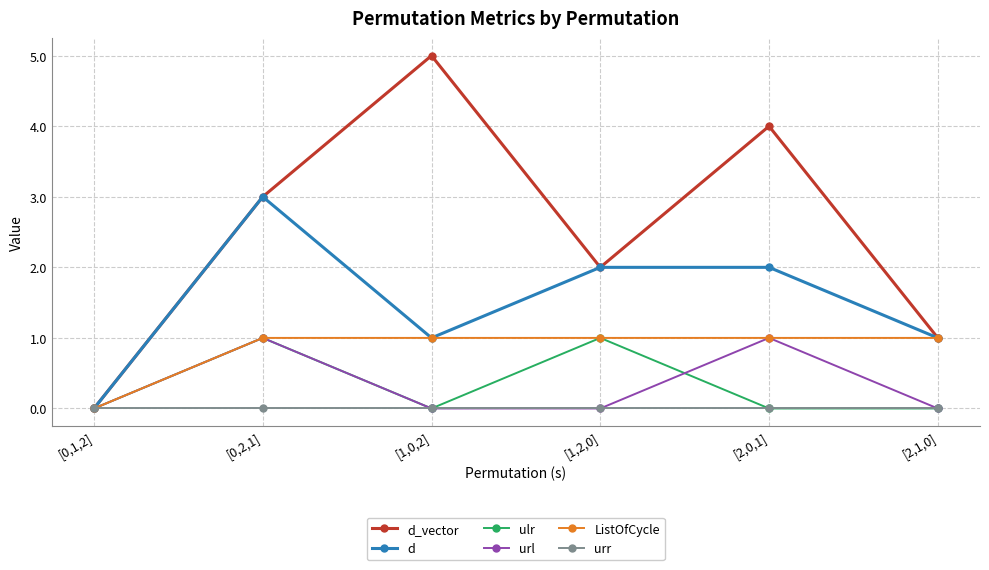

True or false: url has more than 1 interior local peaks.

True